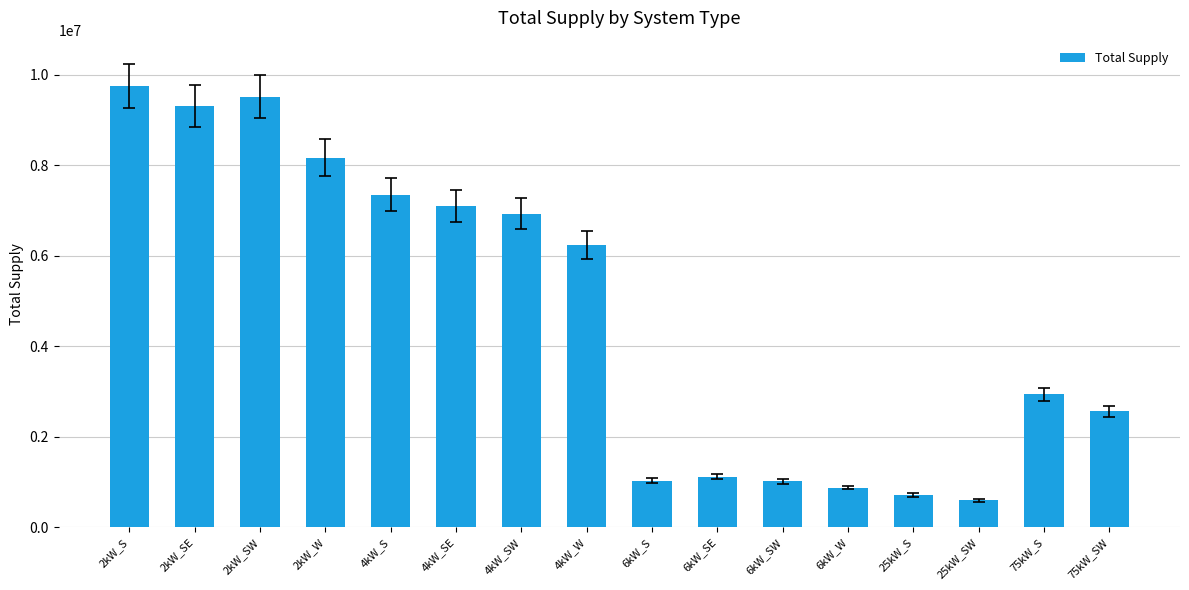

At which category does the chart reach its minimum across all series?

25kW_SW